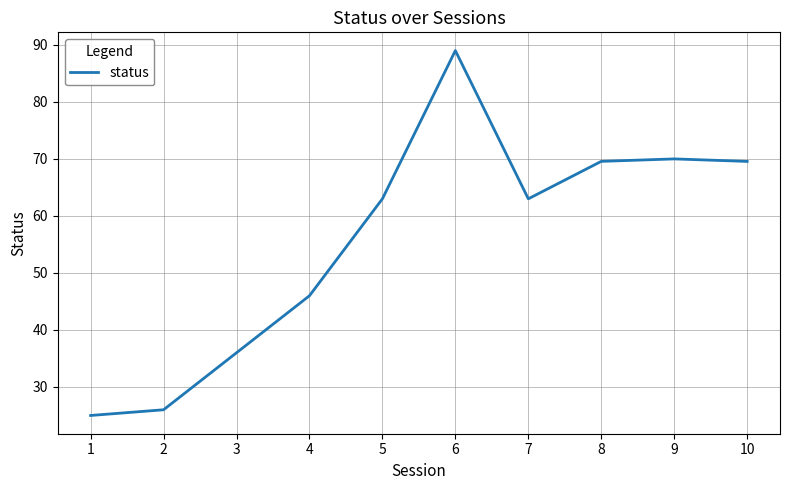

The chart shows a value of 95.8 at 7. True or false?

False